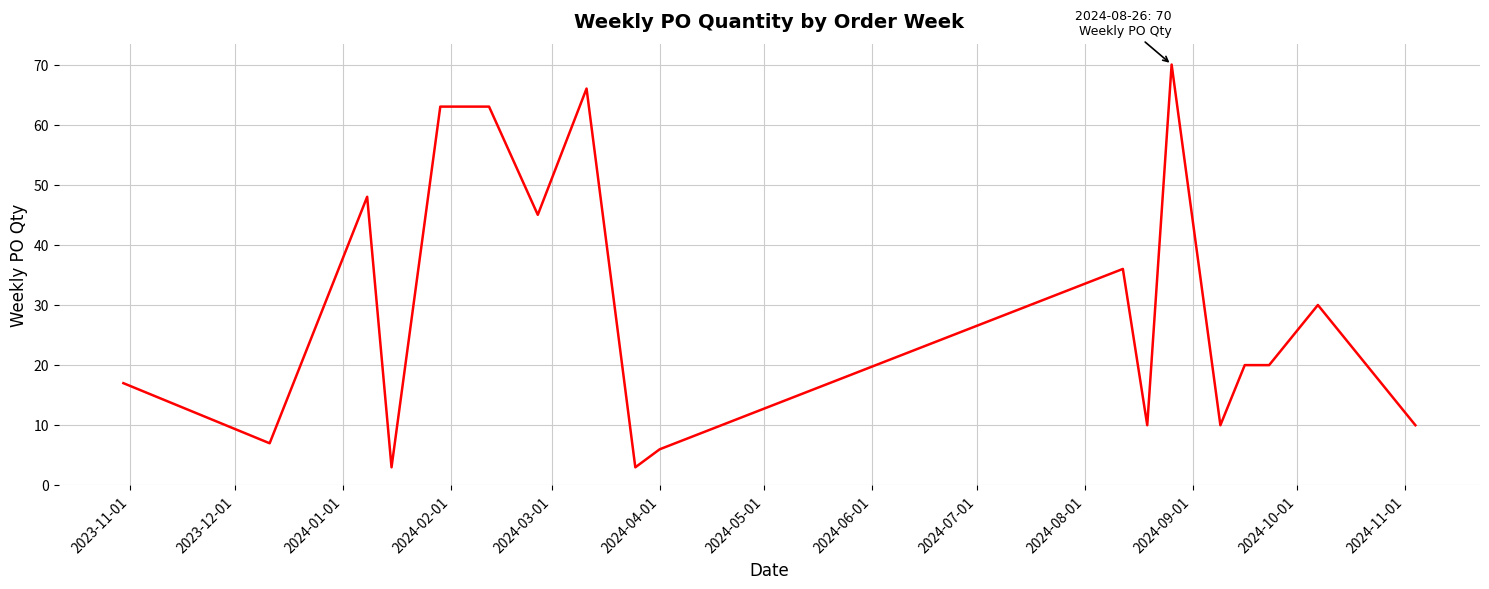

What is the maximum value shown in the chart?

70